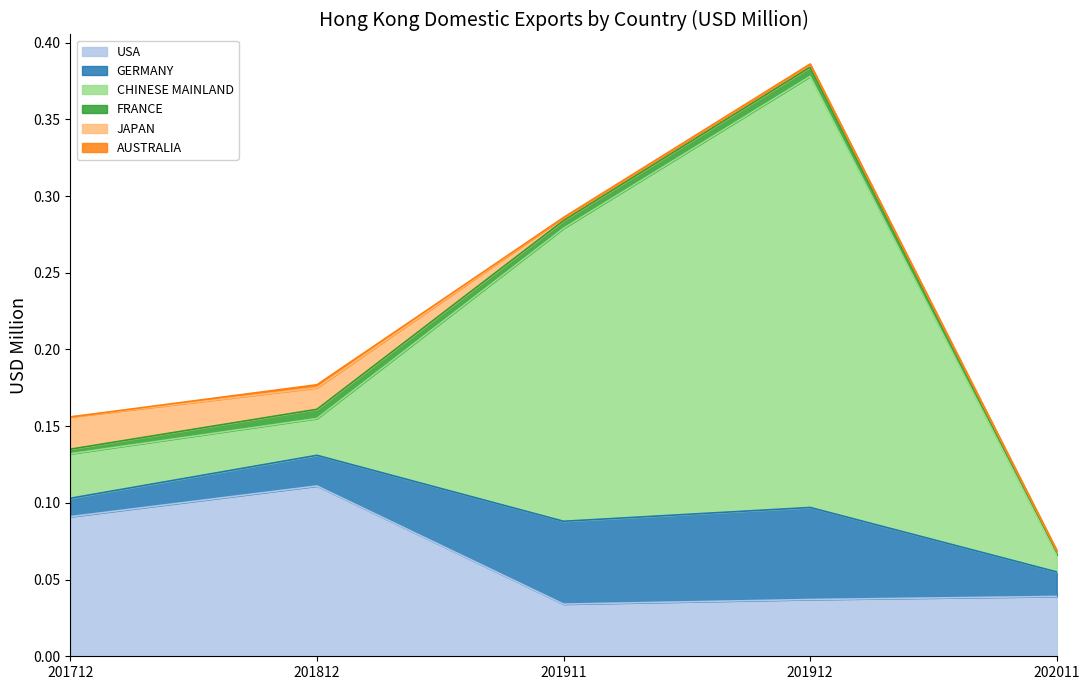

What is the approximate value of CHINESE MAINLAND at 201911?

0.2